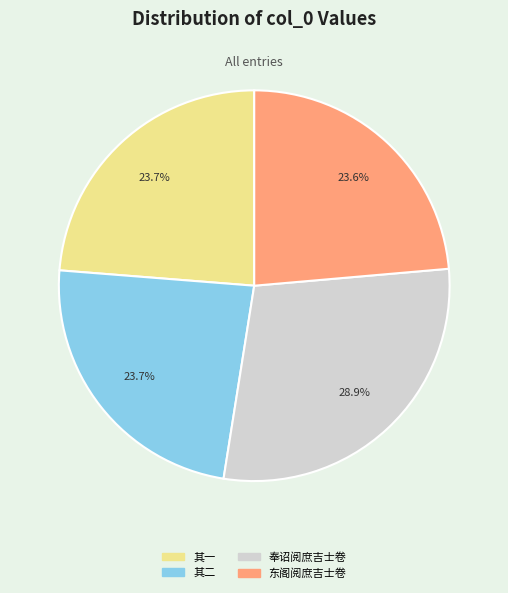

How many slices are in this pie chart?

4